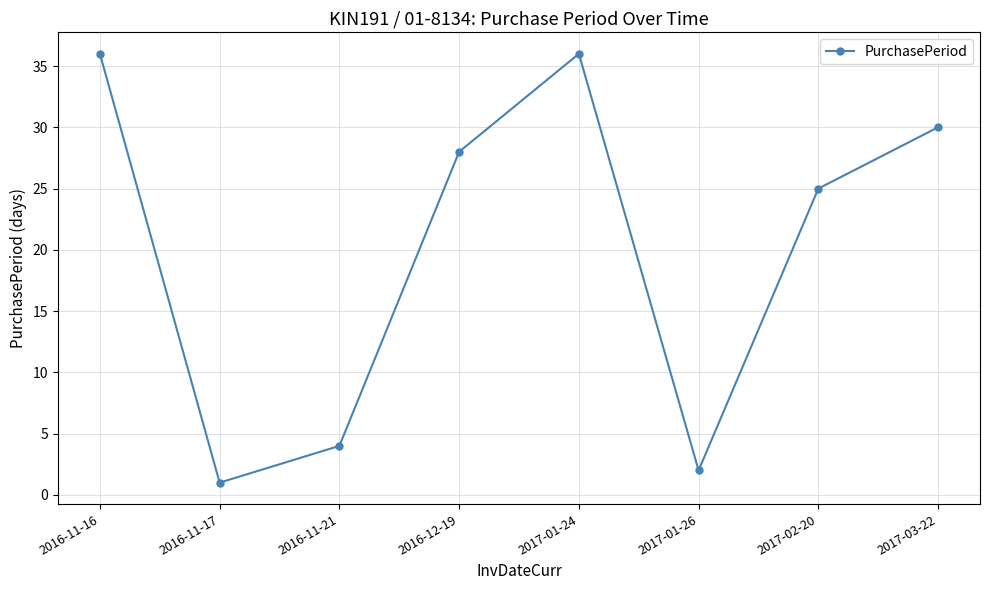

Which category has the lowest value across all series?

2016-11-17